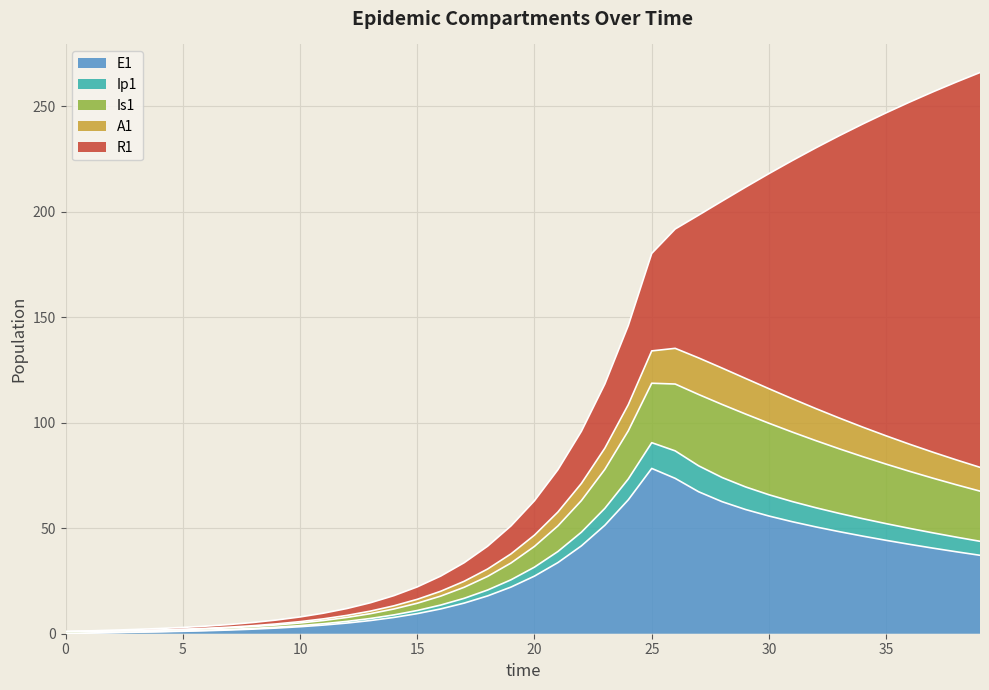

Rank the categories by Ip1 value from lowest to highest.

0, 1, 2, 3, 4, 5, 6, 7, 8, 9, 10, 11, 12, 13, 14, 15, 16, 17, 18, 19, 20, 21, 22, 39, 38, 37, 36, 23, 35, 34, 33, 32, 31, 24, 30, 29, 28, 27, 26, 25